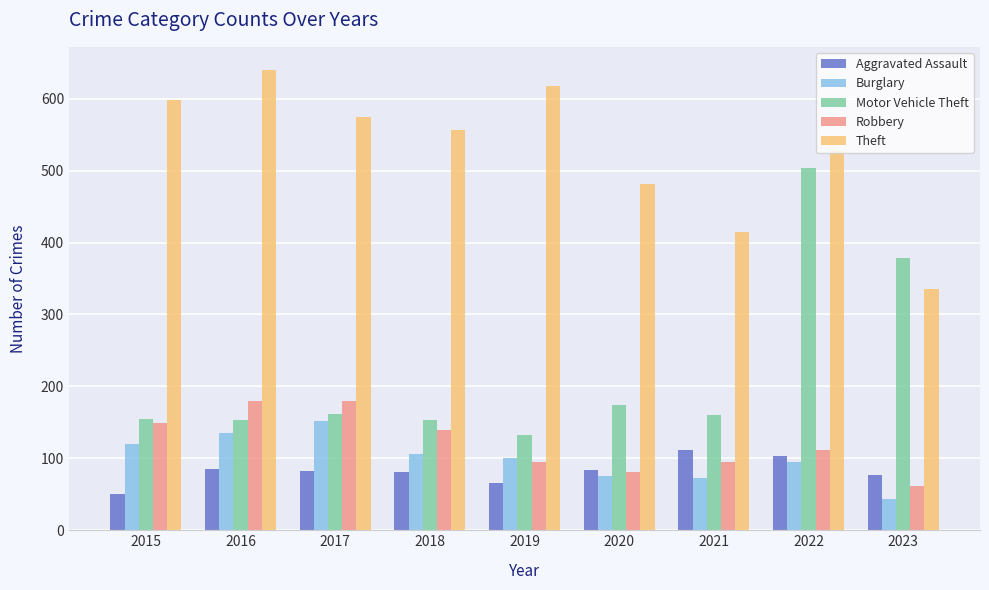

How many distinct data groups are displayed?

5